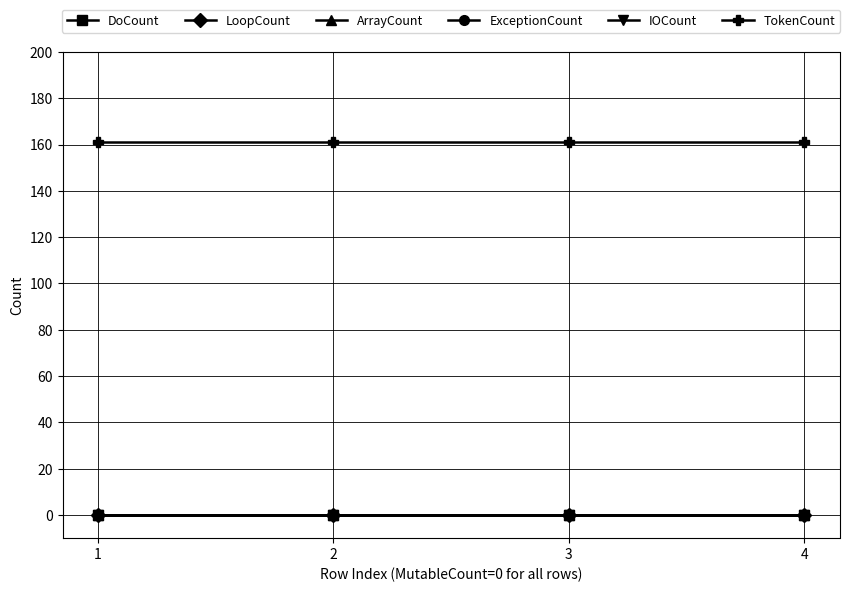

At which category does the chart reach its minimum across all series?

1